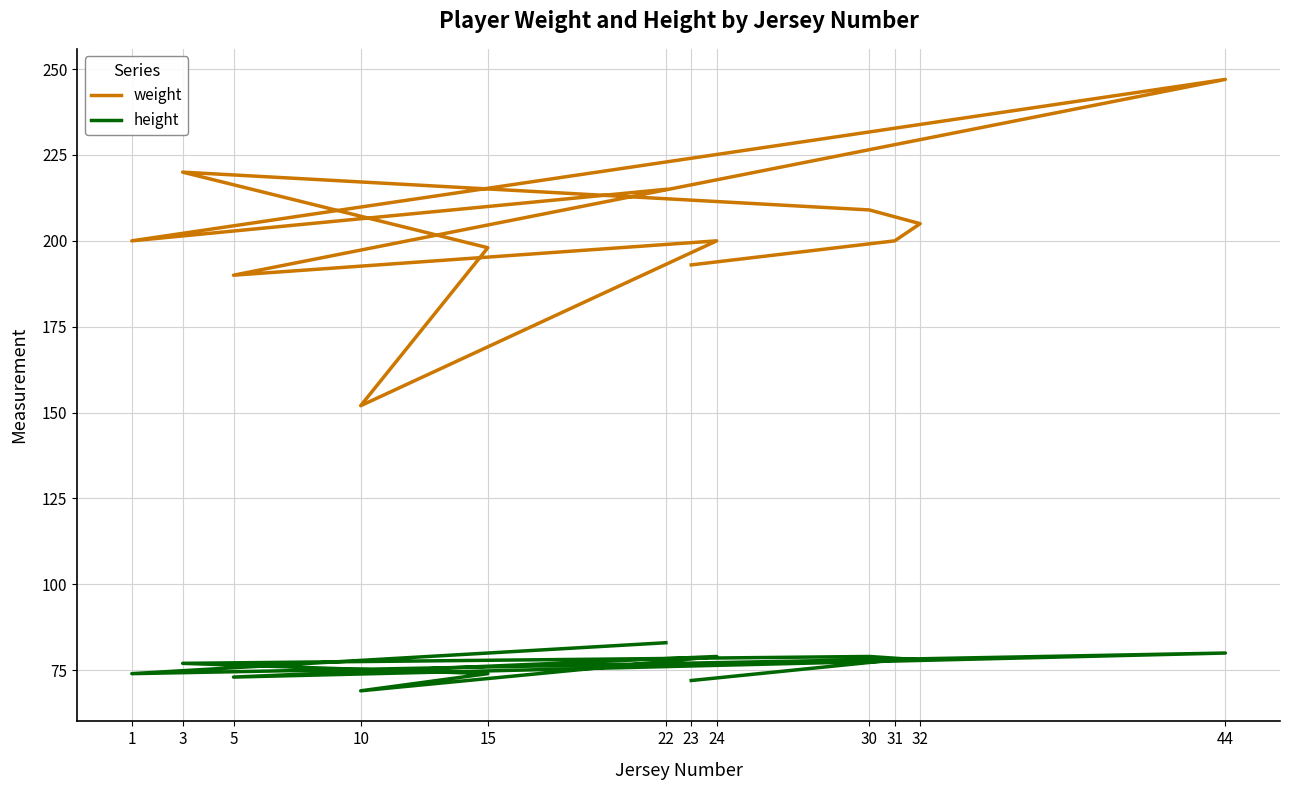

Reading right to left, list all the values displayed in this chart.

weight: 215	200	247	190	200	152	198	220	209	205	200	193
height: 83	74	80	73	79	69	74	77	79	78	78	72